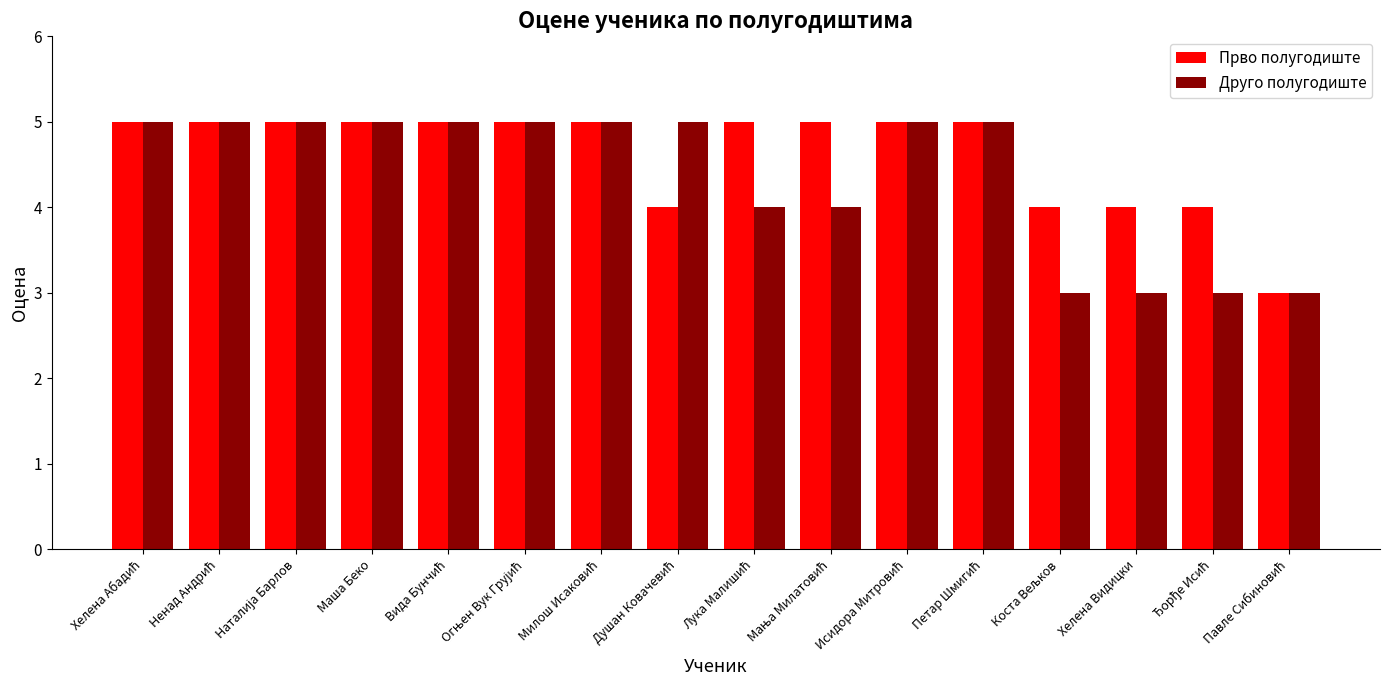

True or false: Друго полугодиште has a value of 3 at Хелена Видицки.

True